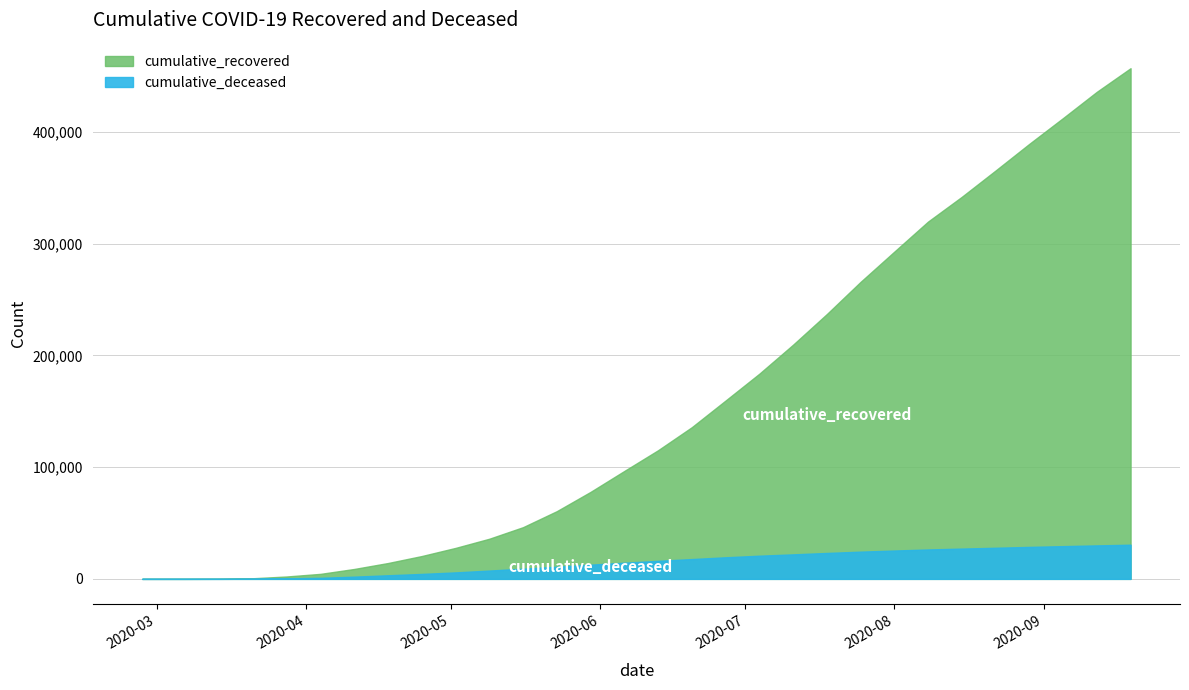

True or false: cumulative_recovered and cumulative_deceased cross at least once.

False